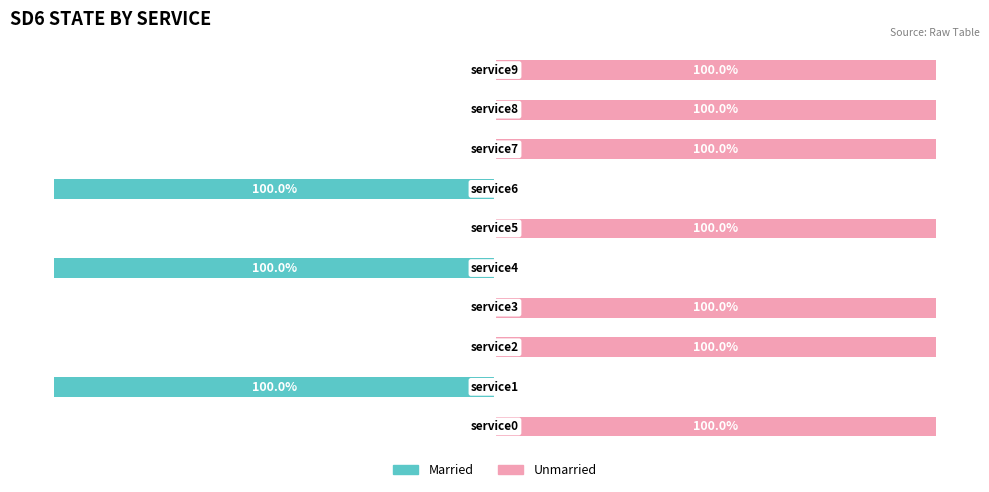

Reading left to right, extract all data points from this chart.

Married: 0=0	1=-100	2=0	3=0	4=-100	5=0	6=-100	7=0	8=0	9=0
Unmarried: 0=100	1=0	2=100	3=100	4=0	5=100	6=0	7=100	8=100	9=100